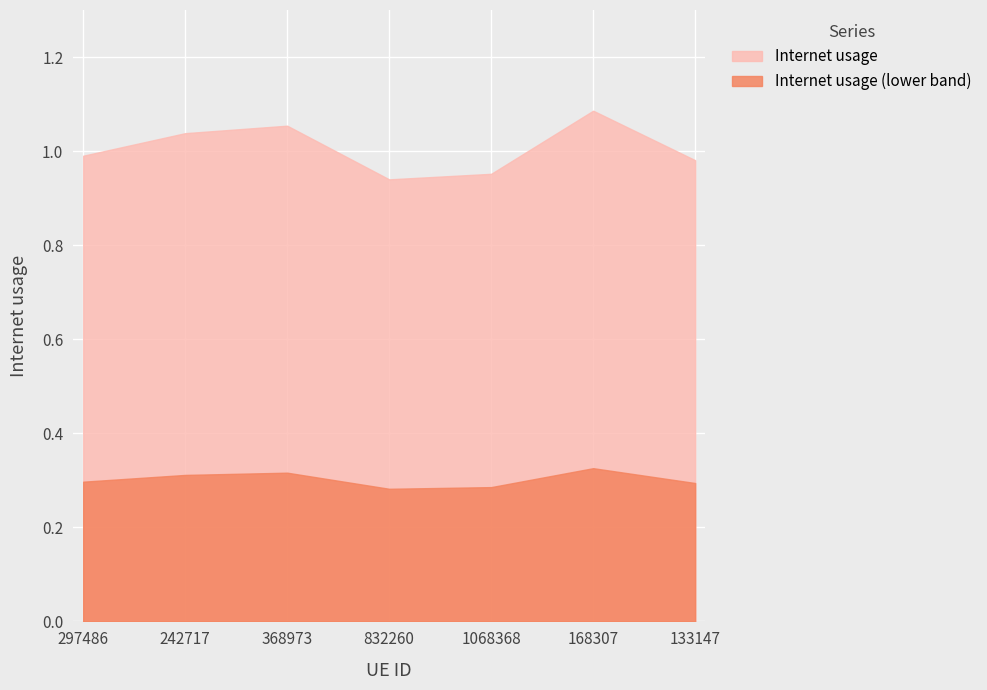

What is the change in value from 297486 to 168307?

+0.1